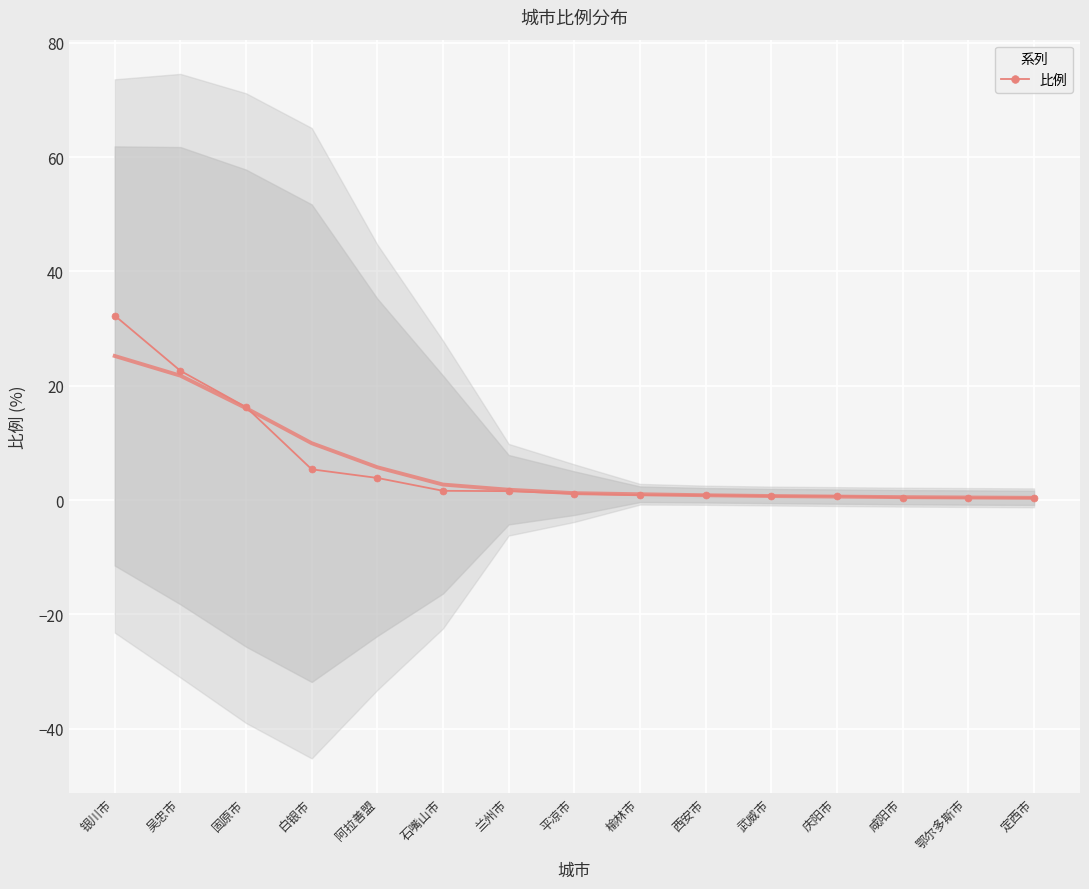

Reading left to right, list all the values displayed in this chart.

32.3	22.6	16.3	5.4	3.9	1.6	1.6	1.1	0.9	0.9	0.7	0.7	0.5	0.4	0.4